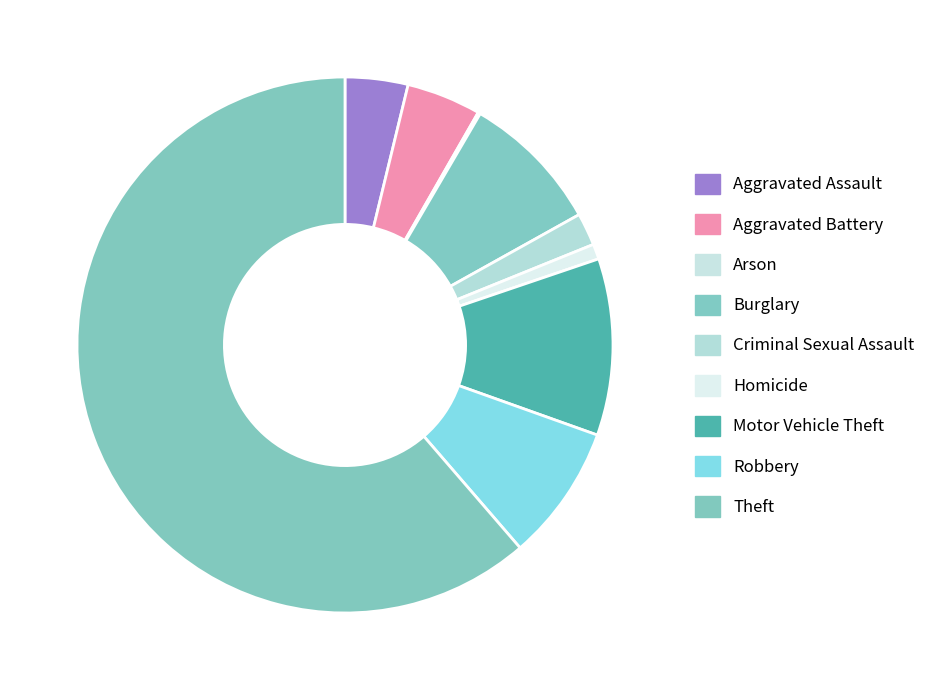

To the nearest percent, what is the difference between the Motor Vehicle Theft and Aggravated Battery slice percentages?

6%